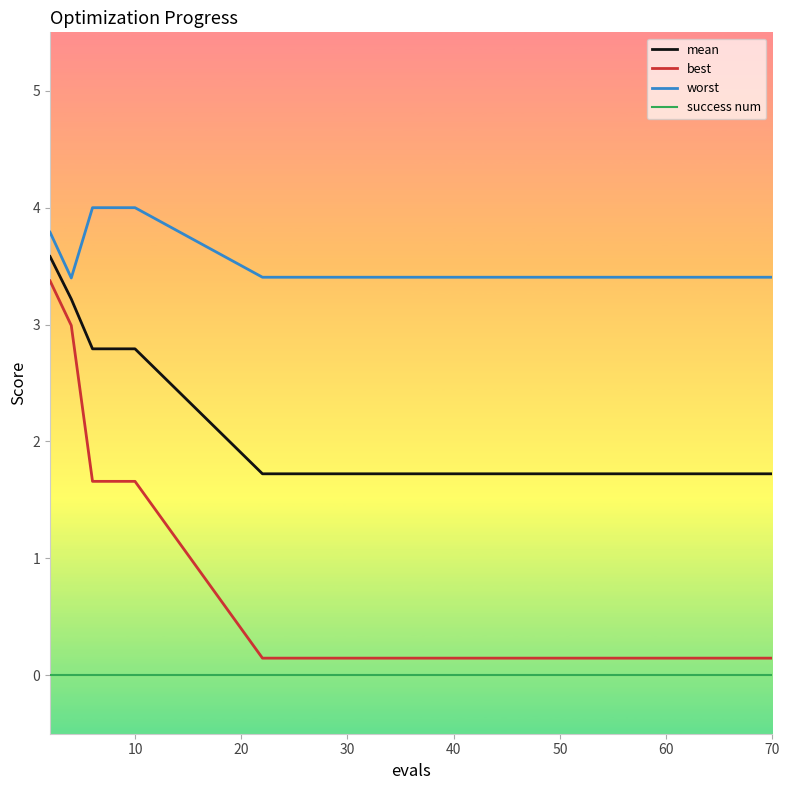

Does the chart have visible grid lines?

No